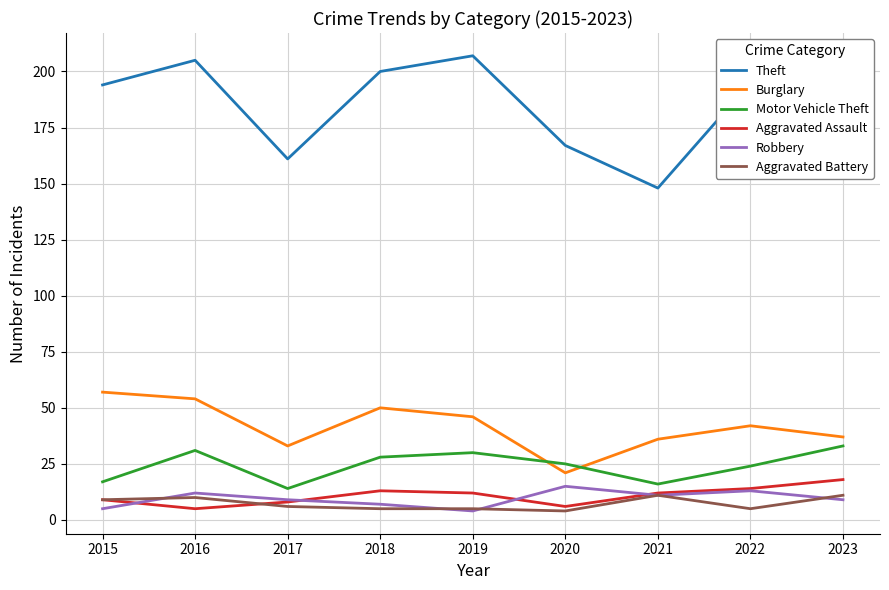

What is the greatest value displayed?

207